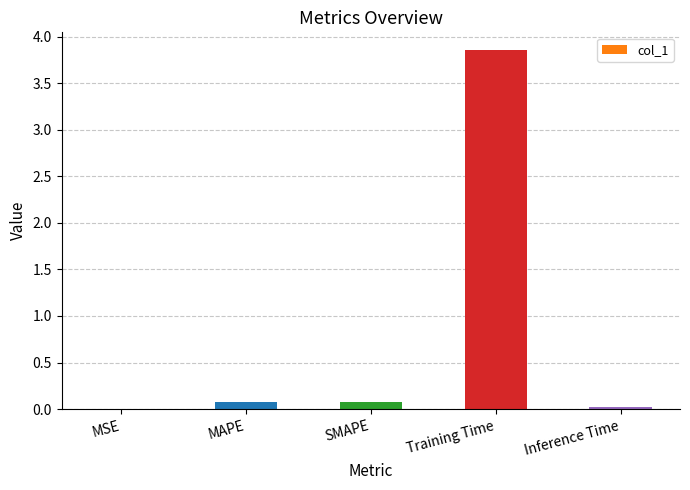

What is the change in value from MAPE to Training Time?

+3.8